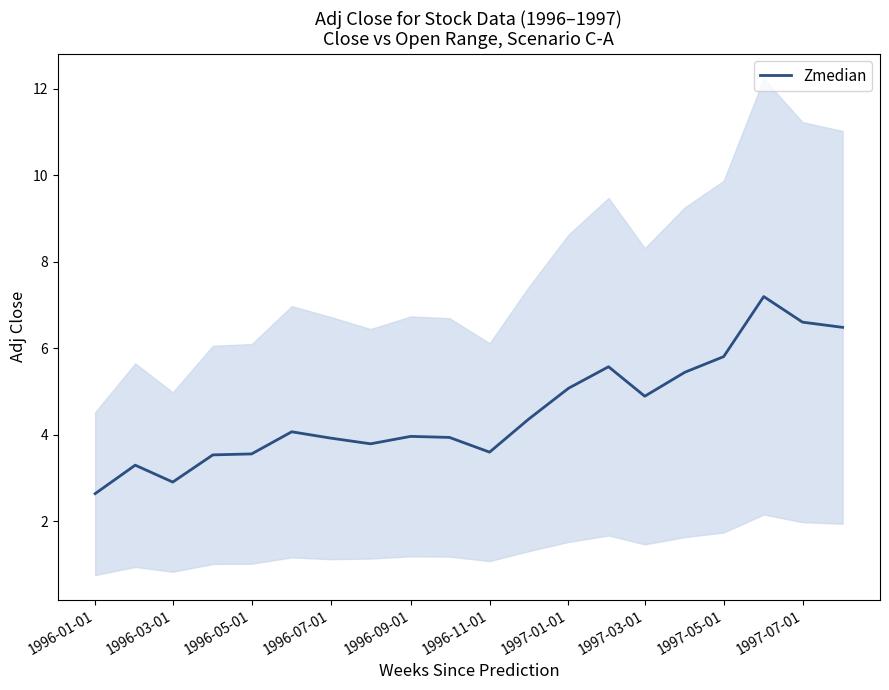

What is the highest value of the Zmedian series?

7.2